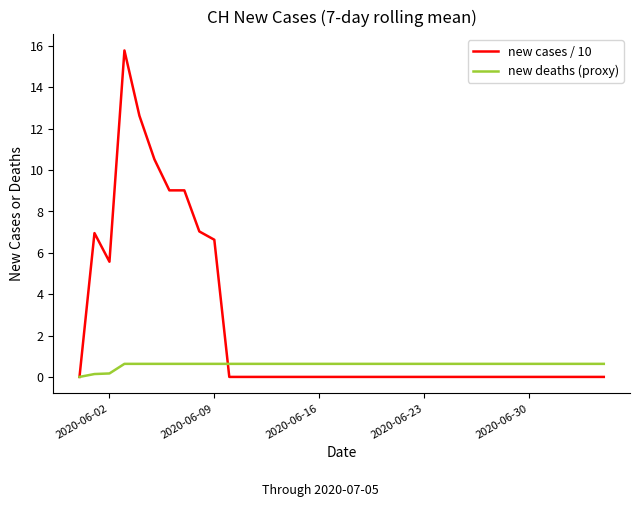

Which series has the largest range (max minus min)?

new cases / 10